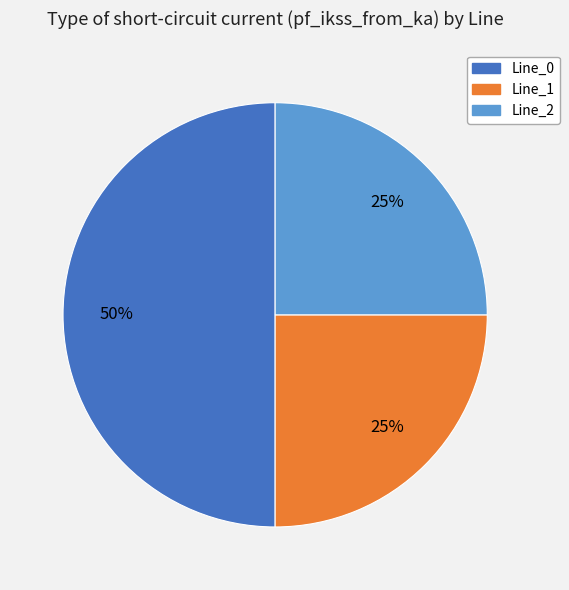

To the nearest percent, what is the average slice percentage?

33%